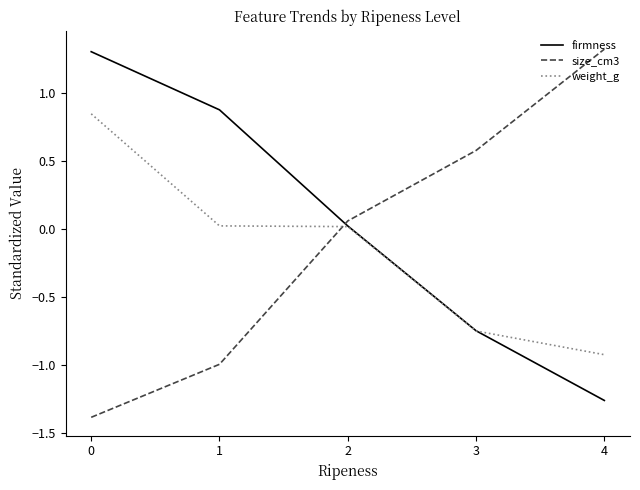

At how many categories does at least one series exceed 0?

5